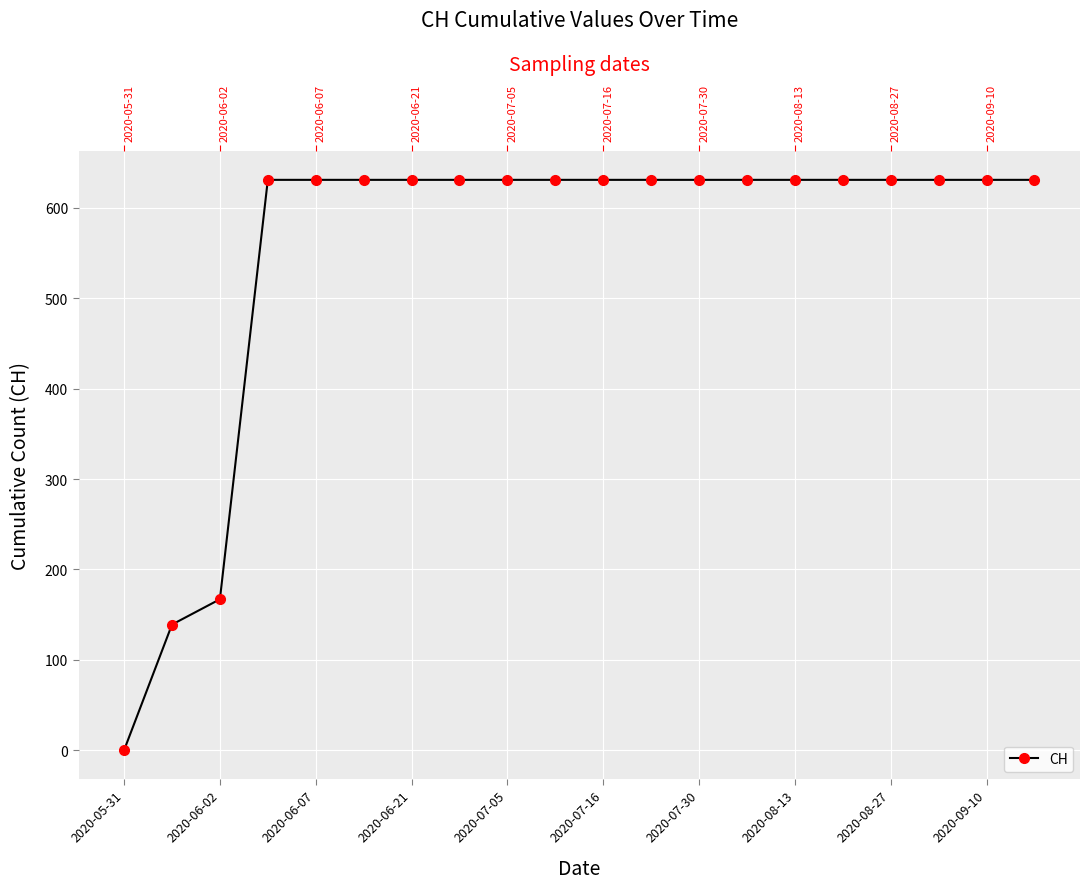

Reading left to right, list all the values displayed in this chart.

0	139	167	631	631	631	631	631	631	631	631	631	631	631	631	631	631	631	631	631